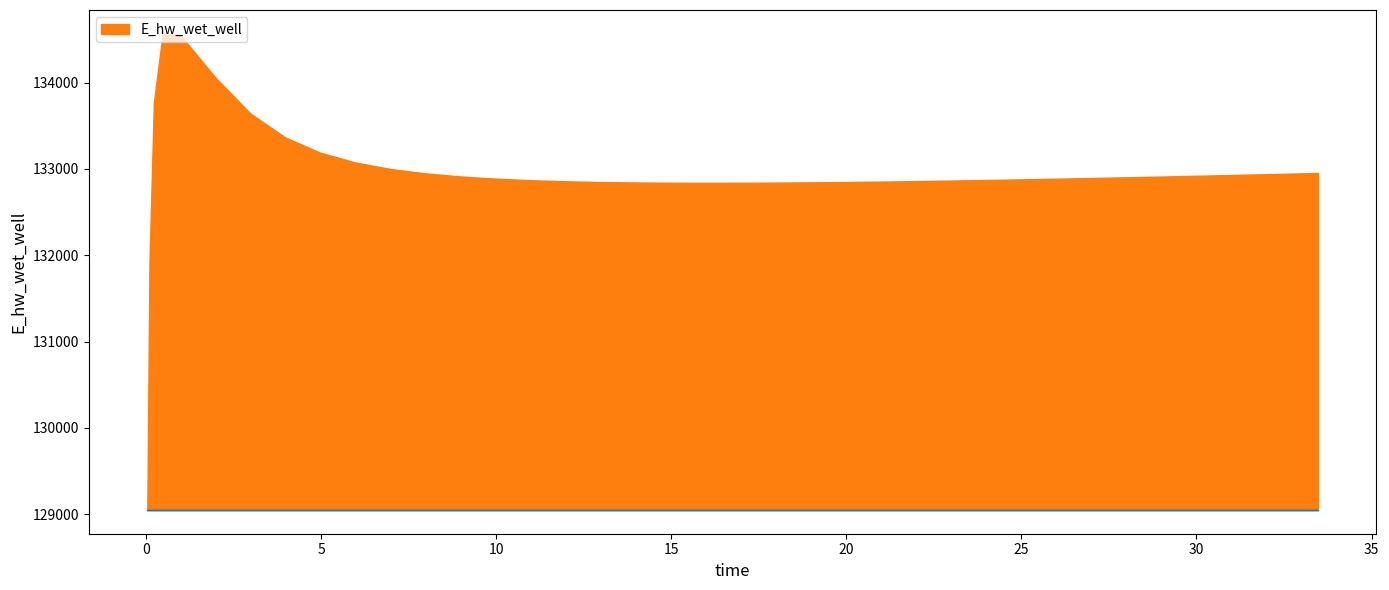

Does the chart display data point markers on the line(s)?

No